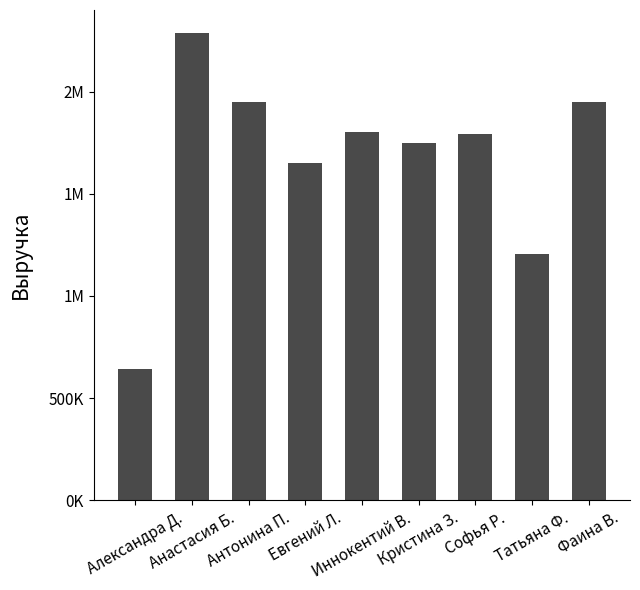

List the labels in order of value, smallest first.

Александра Д., Татьяна Ф., Евгений Л., Кристина З., Софья Р., Иннокентий В., Антонина П., Фаина В., Анастасия Б.